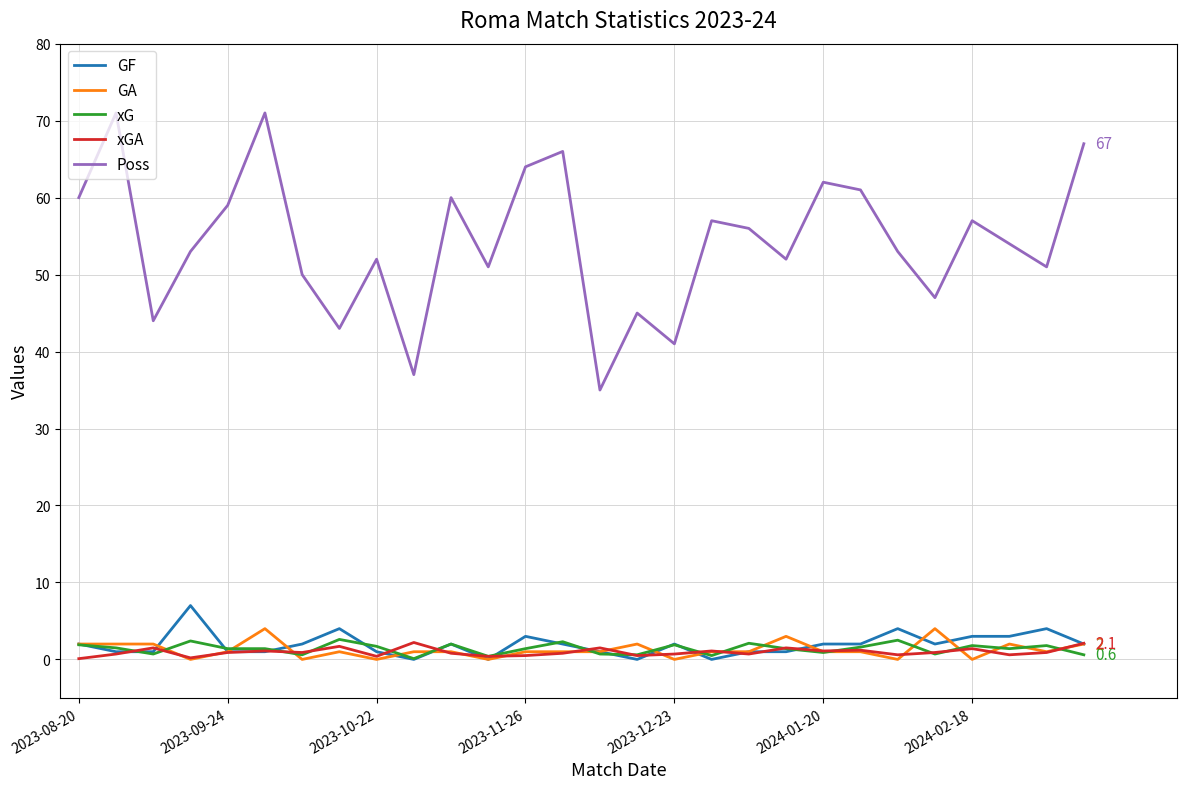

True or false: xG and Poss cross at least once.

False